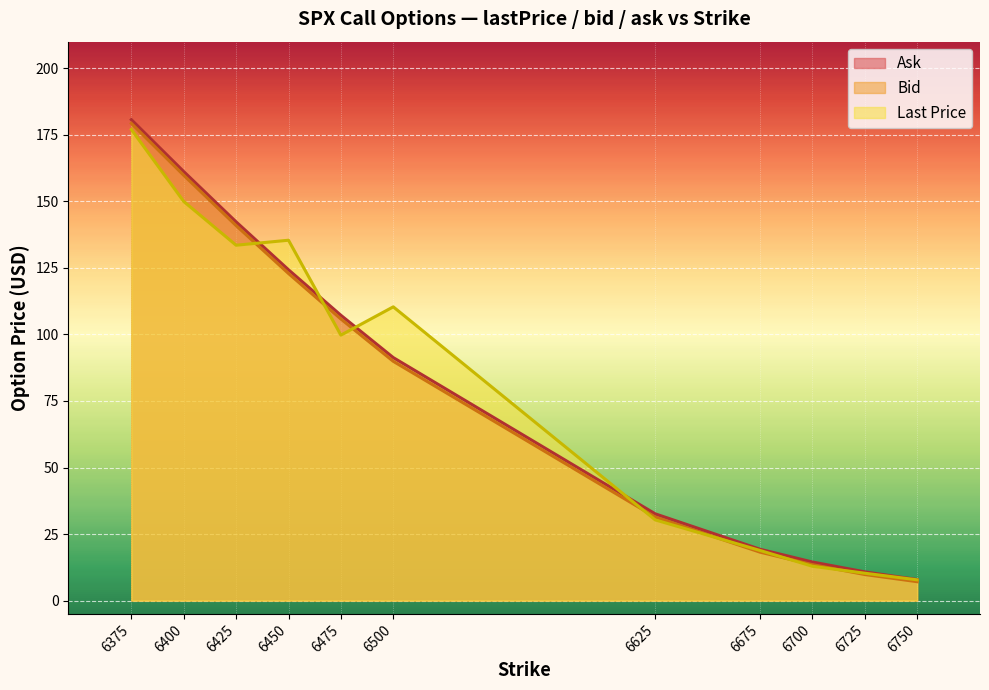

What are all the series names shown in the legend?

Ask, Bid, Last Price